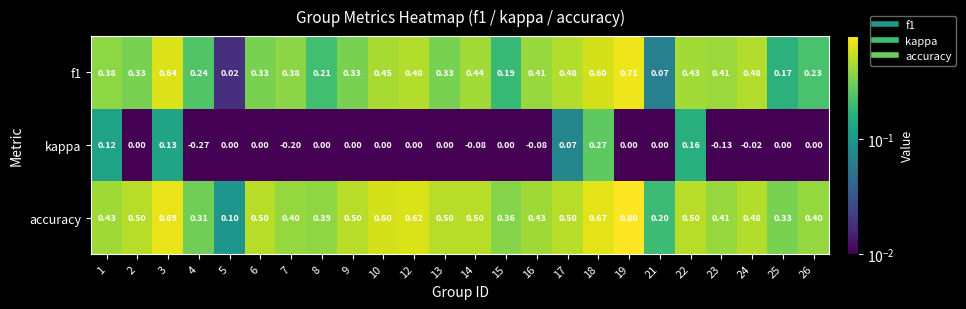

Is the value of kappa at 10 greater than the value of f1 at 10?

No